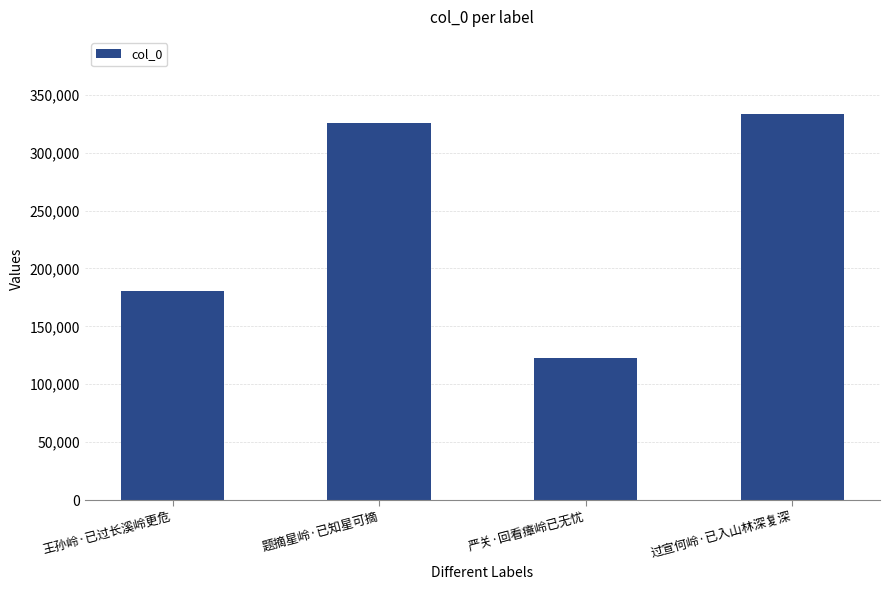

Which category has the lowest value across all series?

严关·回看瘴岭已无忧